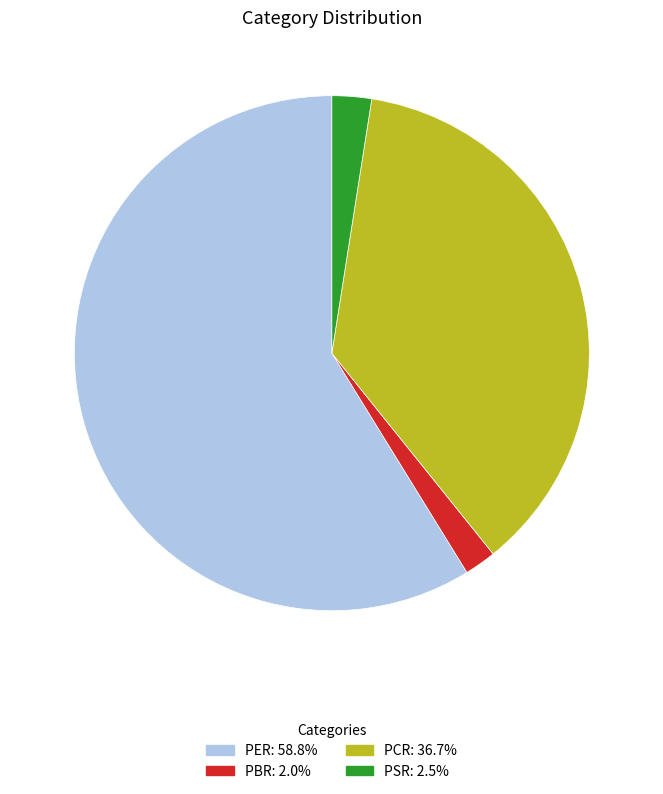

What is the largest slice in the pie chart?

PER